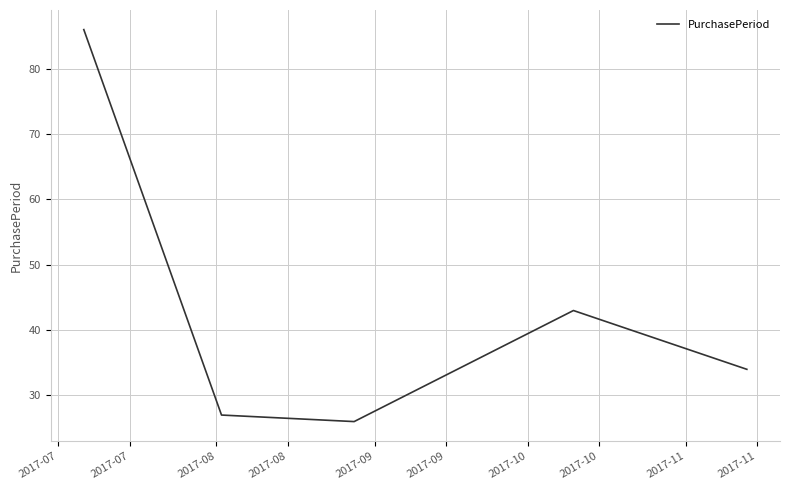

What is the minimum value shown in the chart?

26